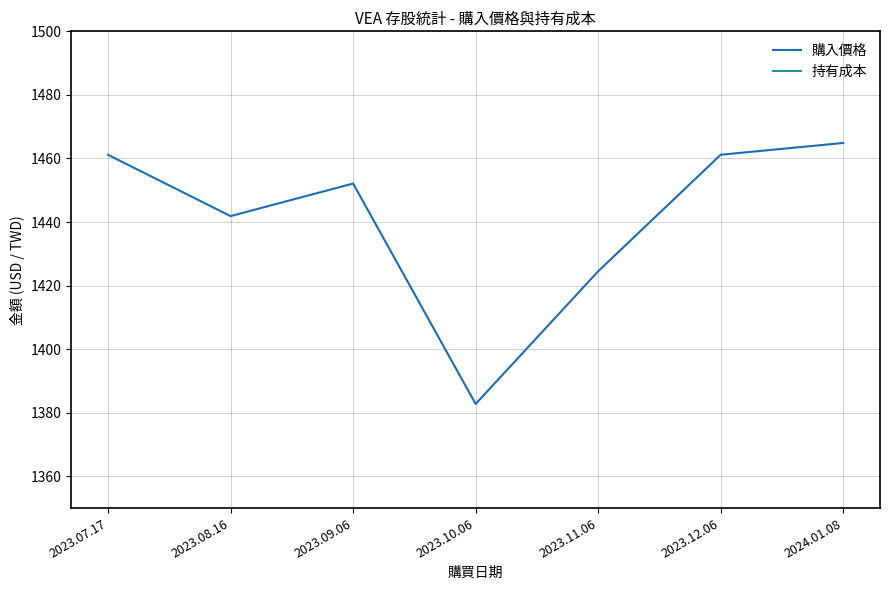

Read the 購入價格 value at 2023.10.06.

1382.8